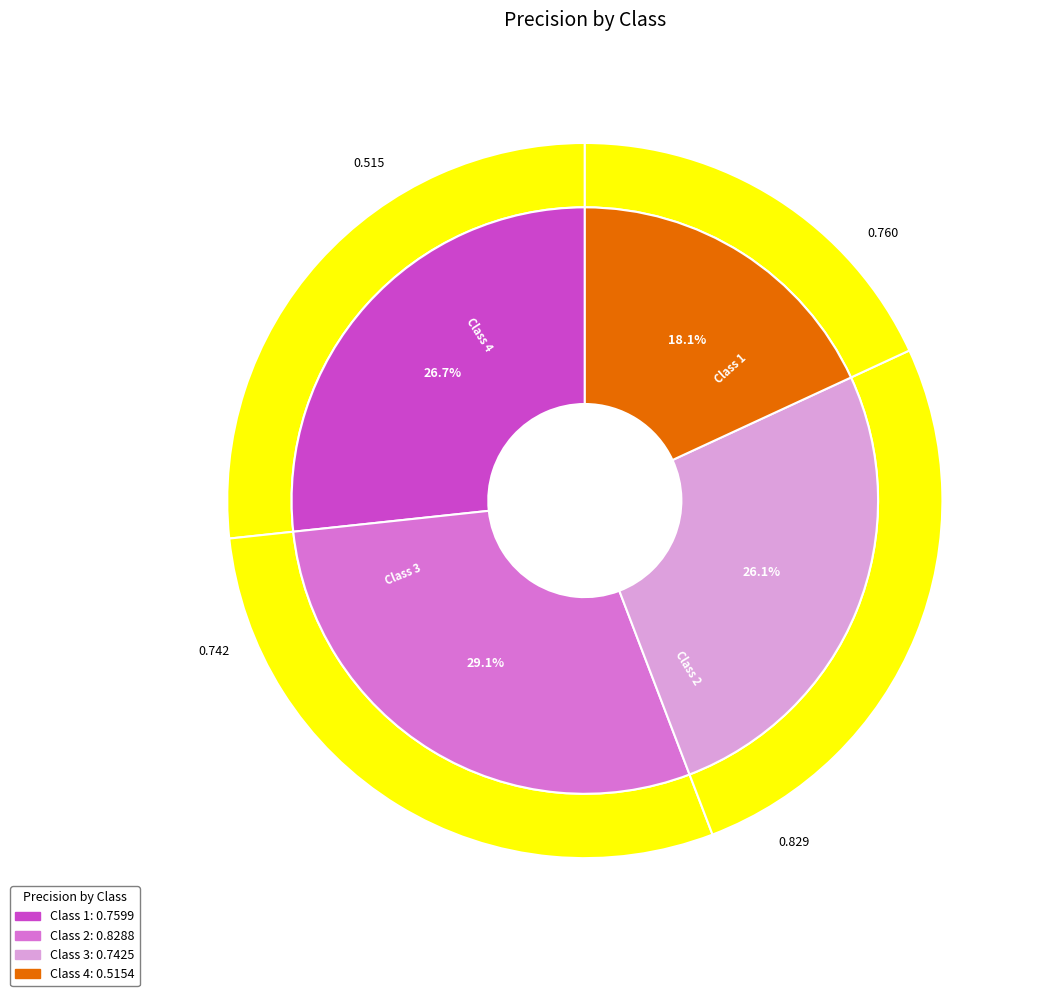

Does 4 account for over 50% of the chart?

No